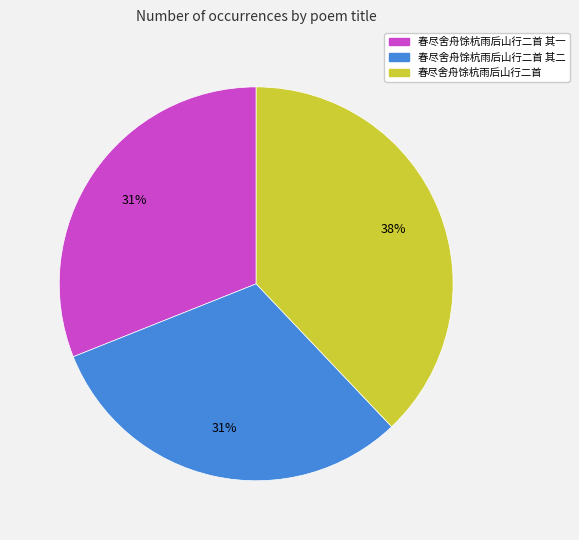

Does any single category account for the majority?

No